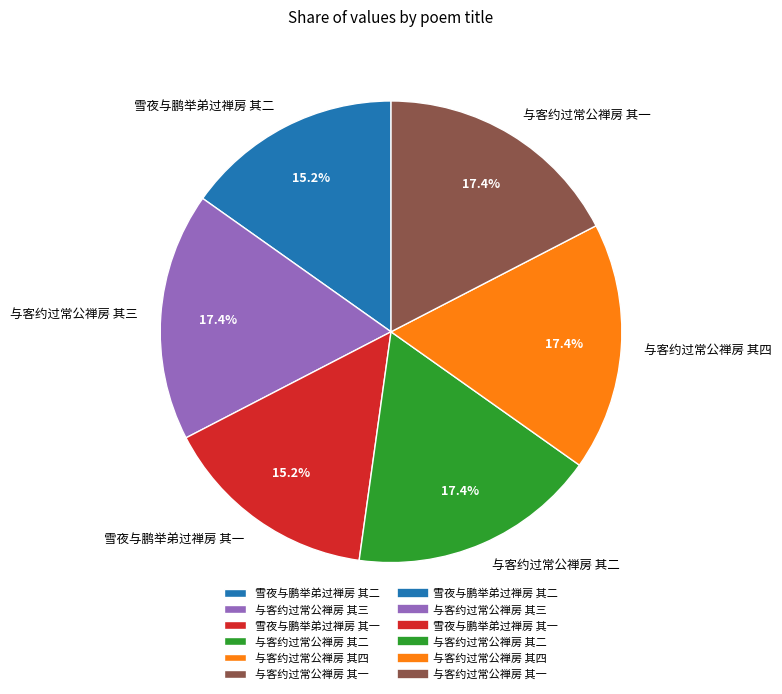

Does any single category account for the majority?

No